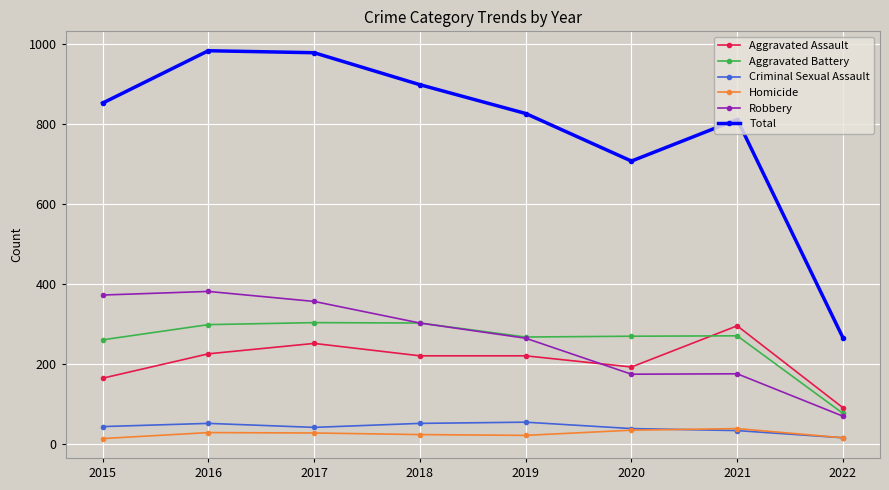

How many data points in Total are less than 852?

4